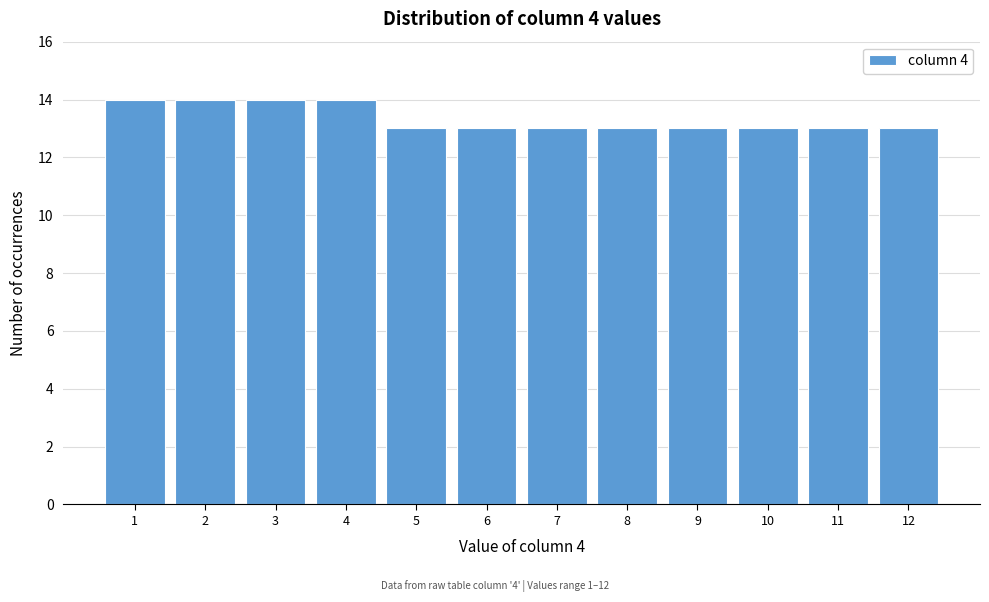

Reading right to left, list all the values displayed in this chart.

13	13	13	13	13	13	13	13	14	14	14	14